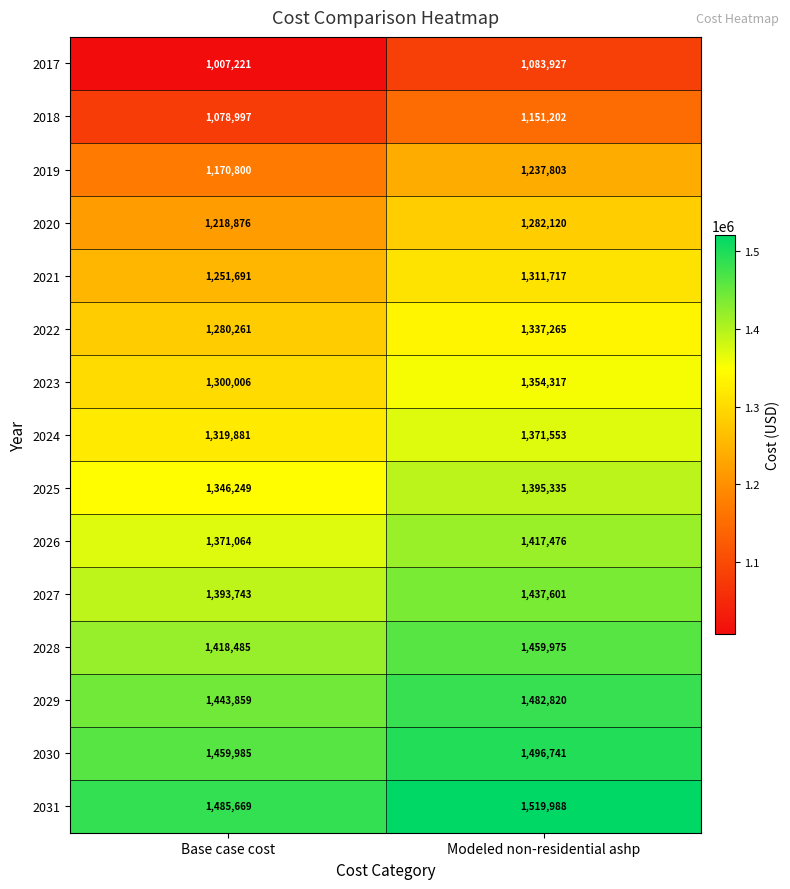

Is the value of 2027 at Base case cost greater than the value of 2029 at Modeled non-residential ashp?

No